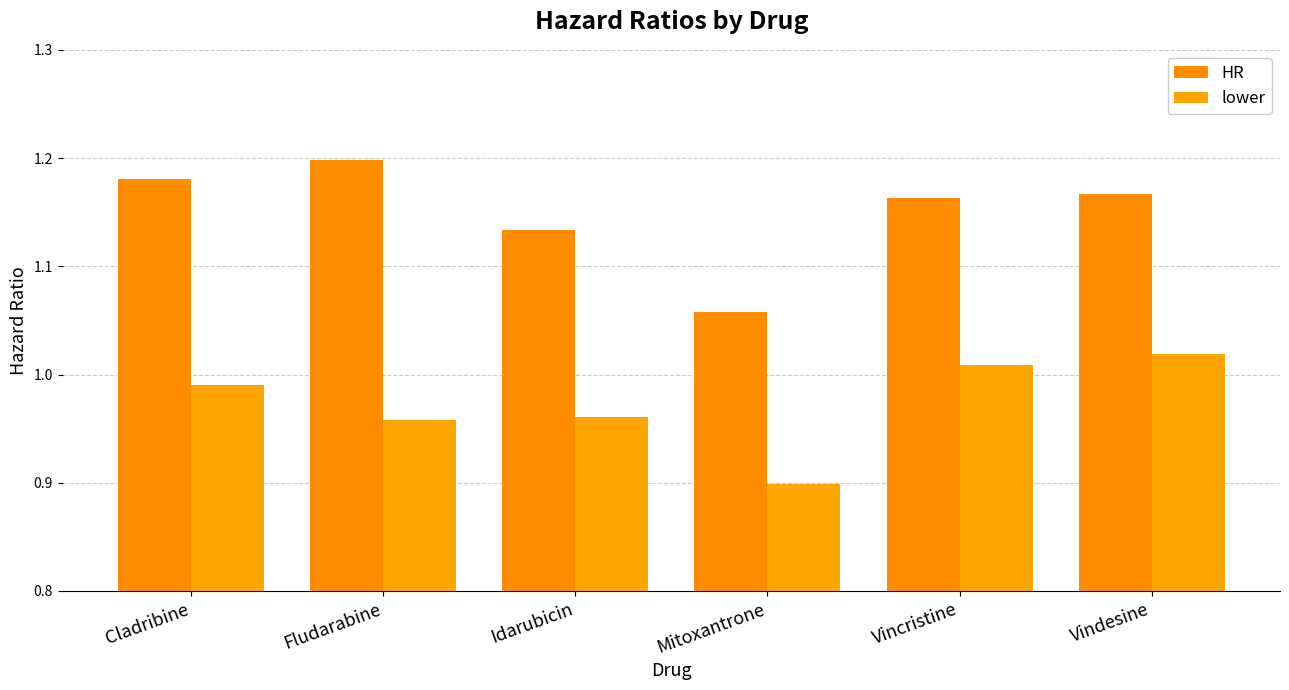

What is the greatest value displayed?

1.2